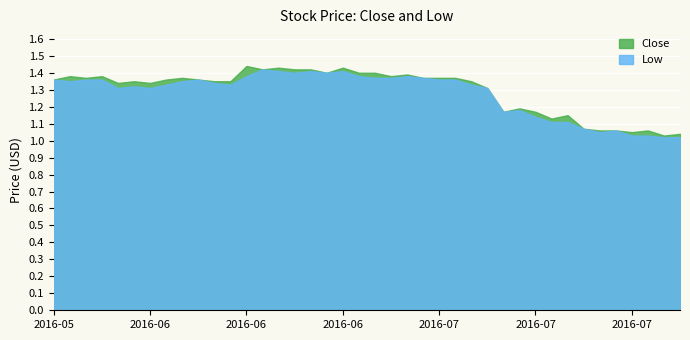

What is the value of the Low point at the 4th from the left?

1.4